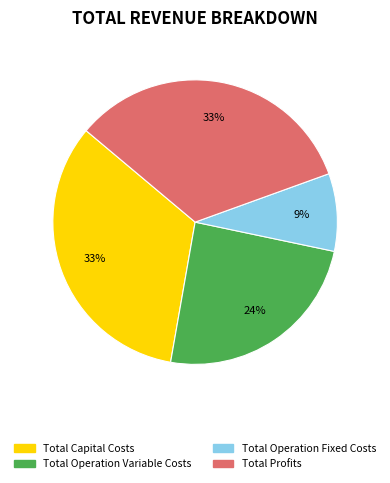

Count the number of slices in the pie.

4